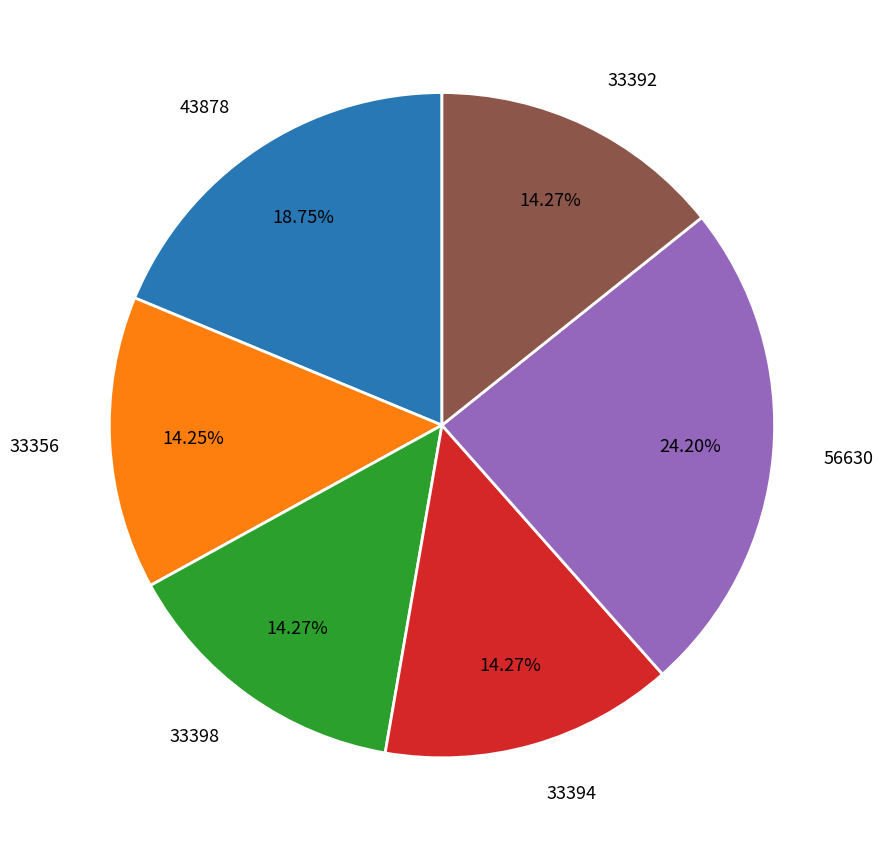

Is the sum of 43878 and 33392 greater than half?

No